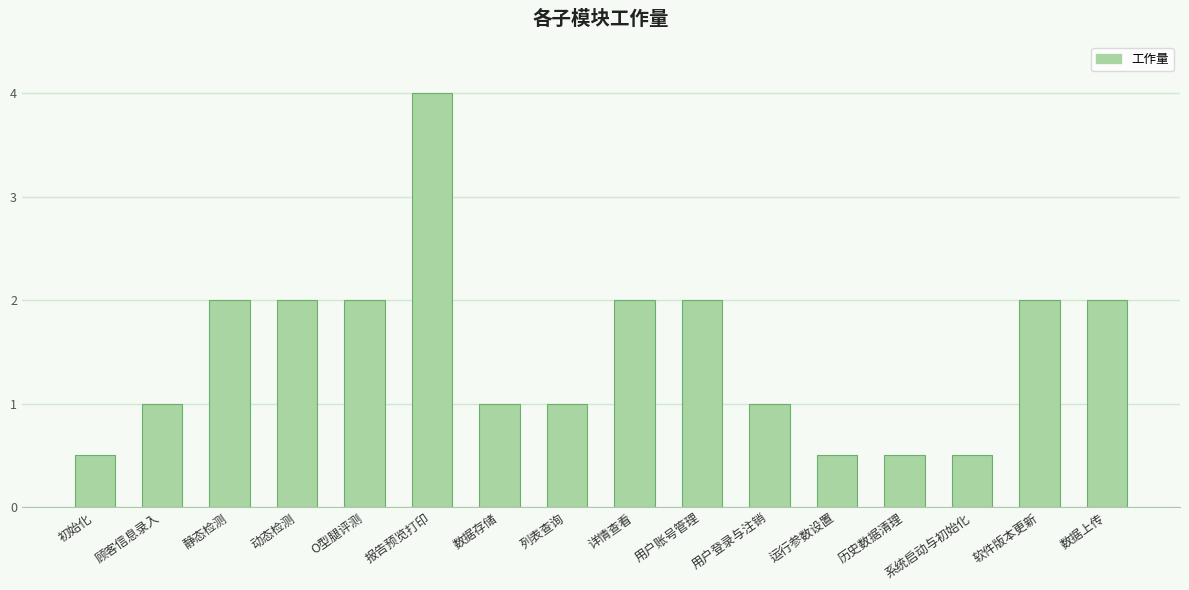

What is the approximate value at 历史数据清理?

0.5